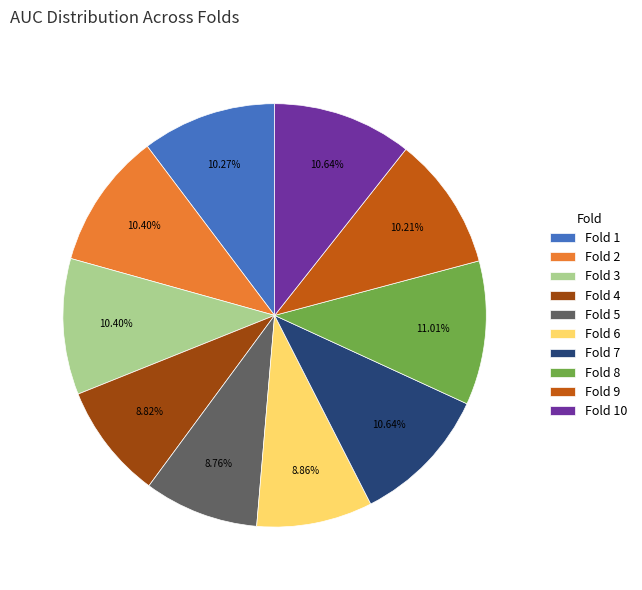

How many segments does this pie chart have?

10